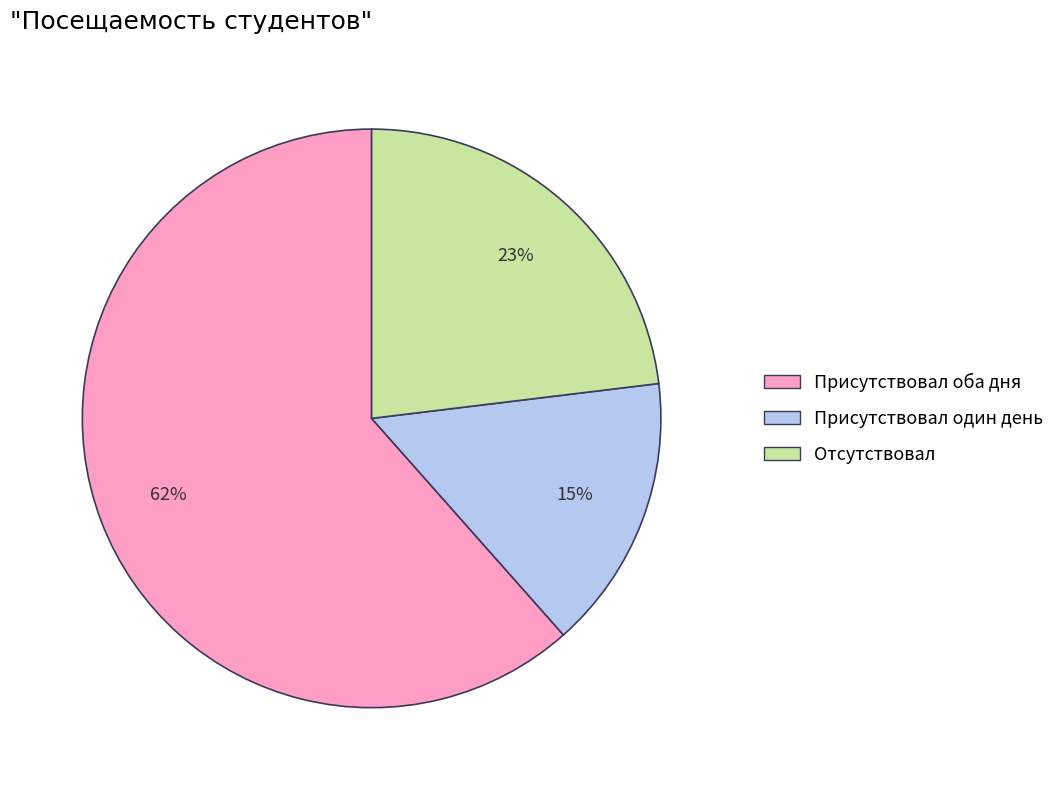

To the nearest percent, what is the difference between the Отсутствовал and Присутствовал один день slice percentages?

8%